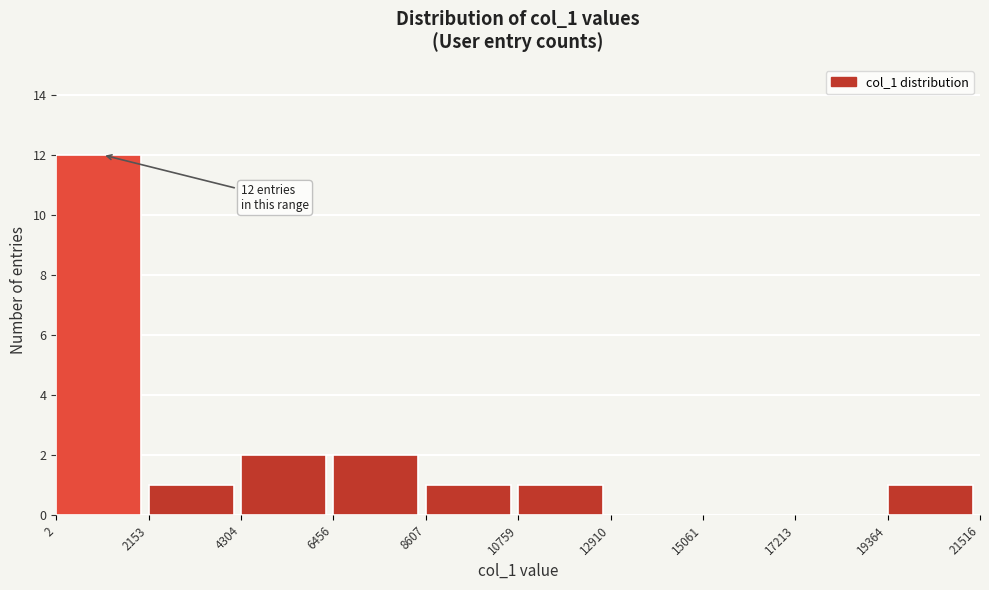

Over which range of the x-axis is the bar tallest?

2 to 2153